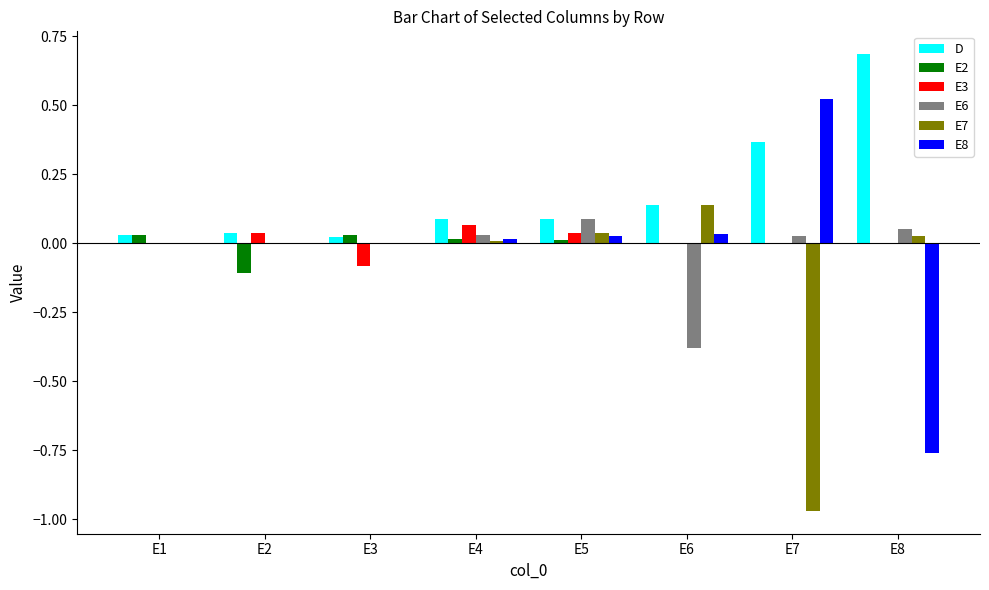

The D series shows 0.0 at E1. True or false?

True